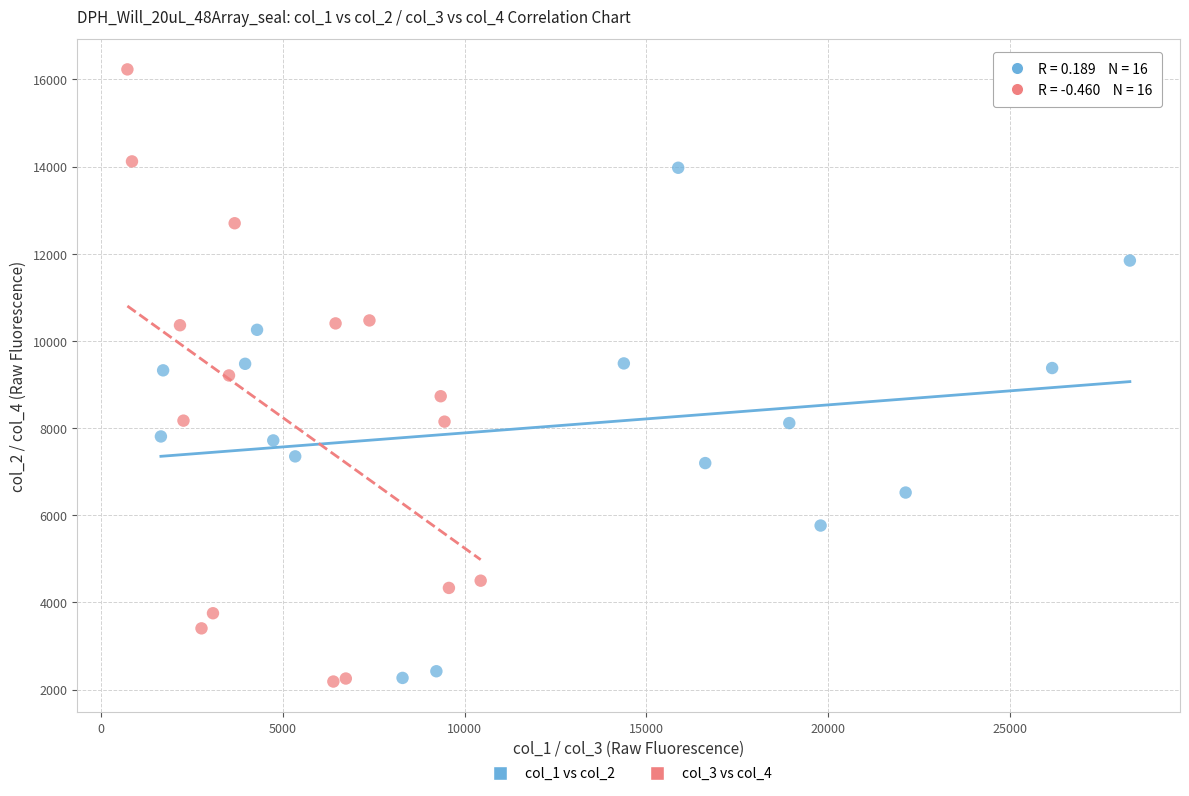

Which series has the widest spread of Y values?

col_3 vs col_4